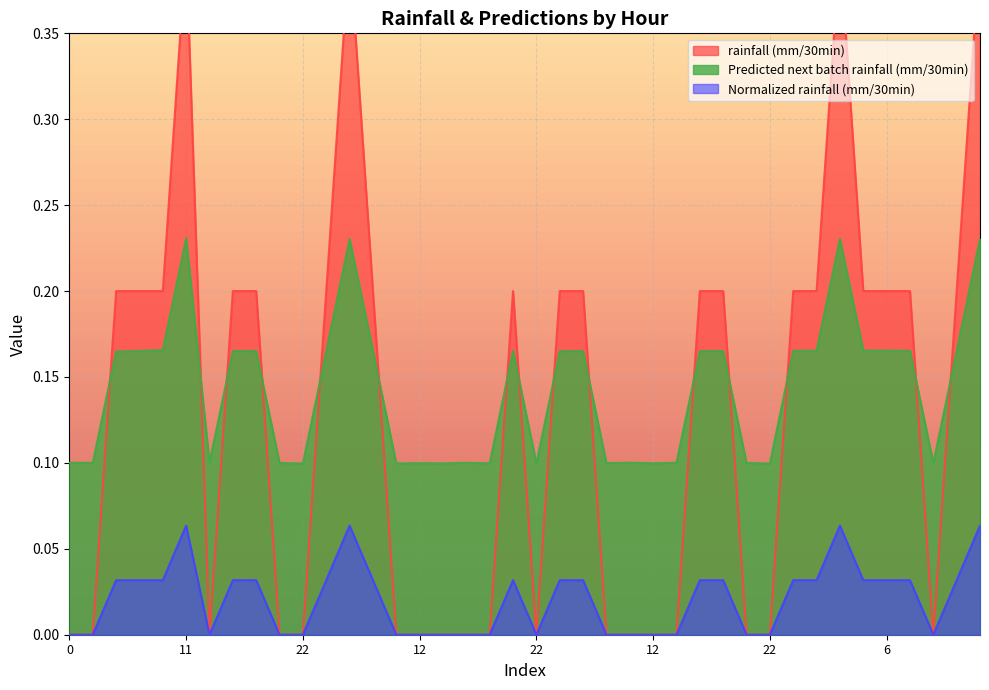

Between 7 and 12, which is larger?

12